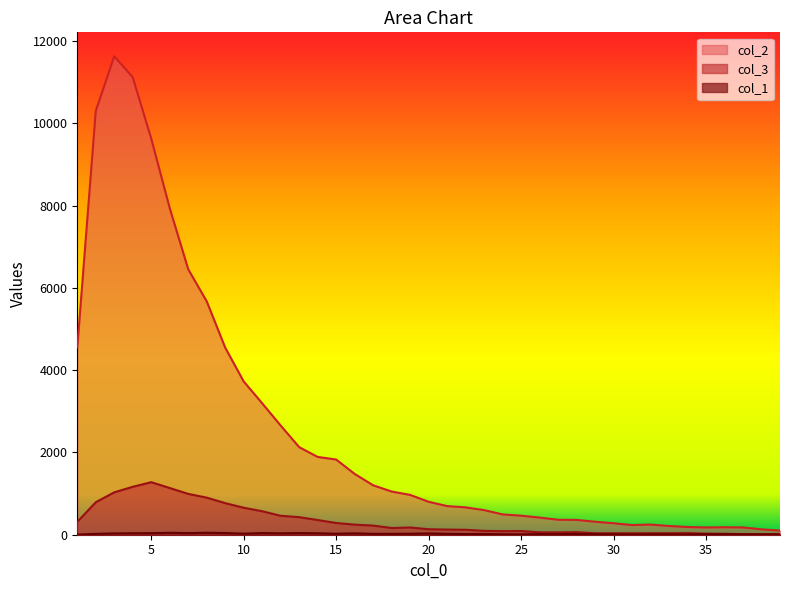

At which category does col_3 reach its first local peak?

5